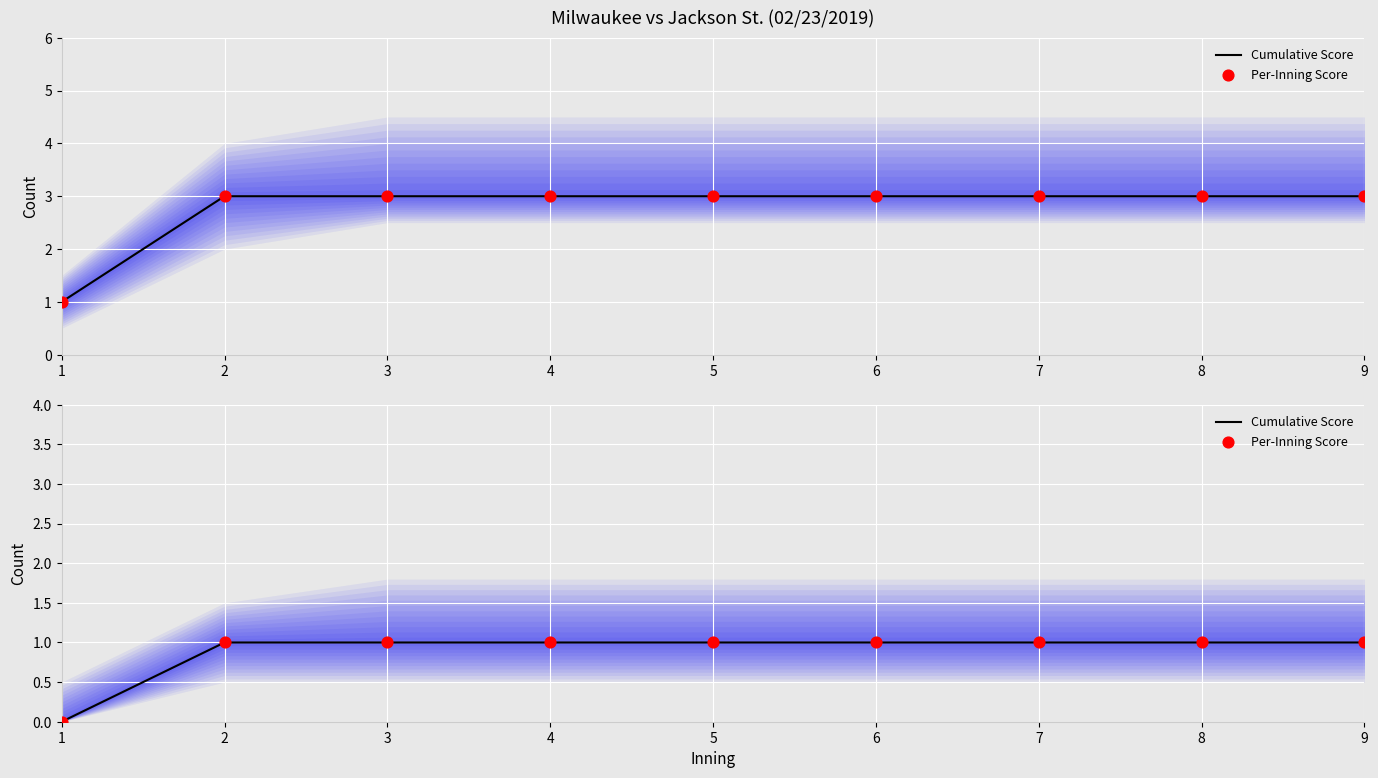

Which series has the widest spread of Y values?

Cumulative Score